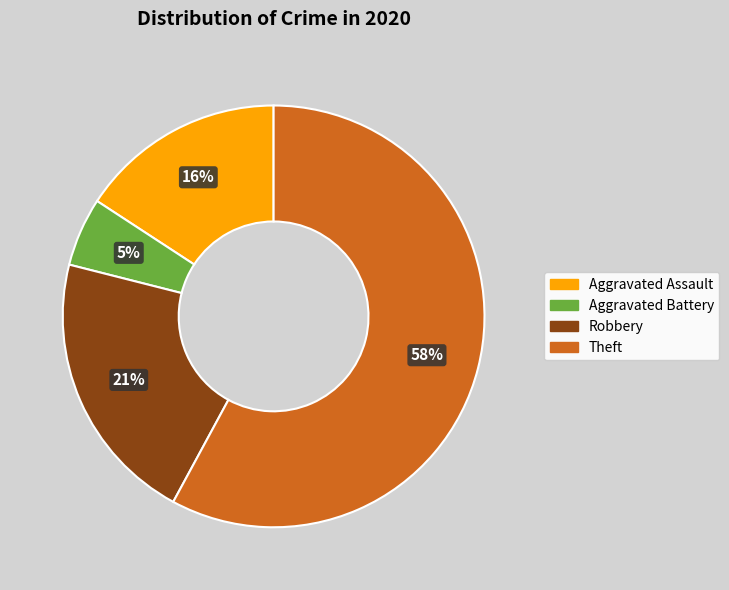

Rank the categories by value from highest to lowest.

Theft, Robbery, Aggravated Assault, Aggravated Battery